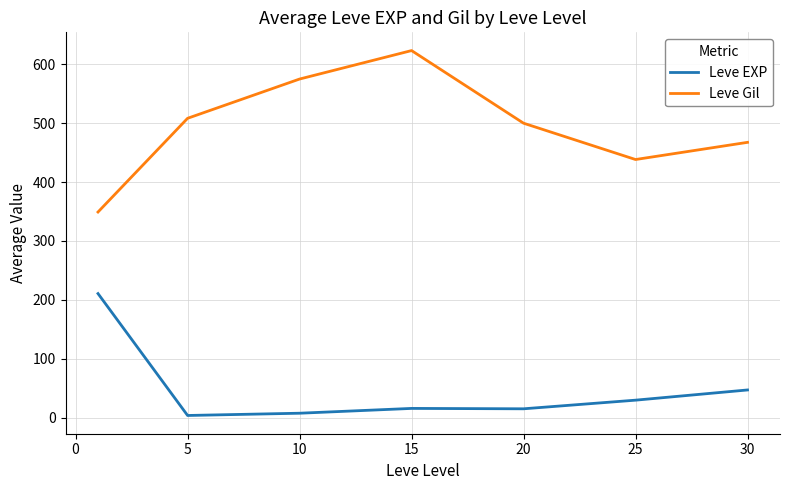

What is the maximum value shown in the chart?

623.3